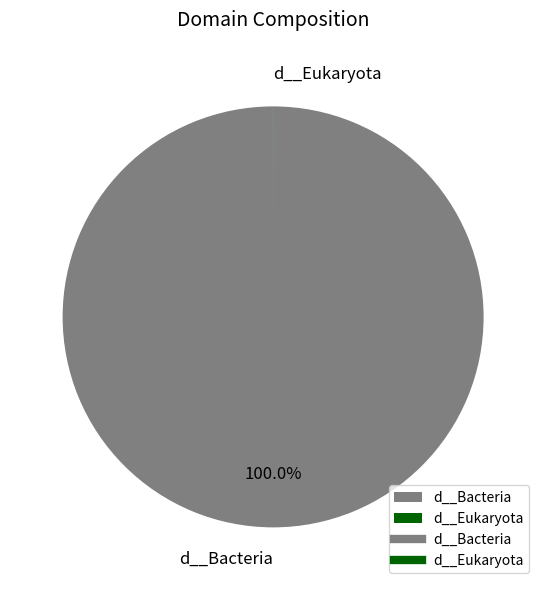

What is the majority slice?

d__Bacteria